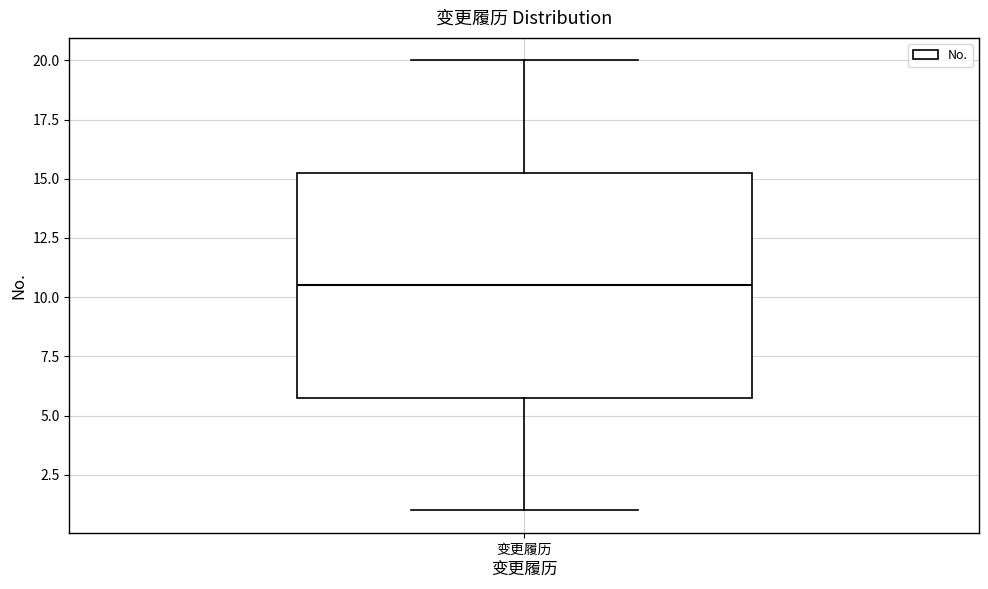

Read this box plot against the y-axis: the position of the median line, the range covered by the box, and the ends of both whiskers. The values are not printed on the chart, so give them approximately, as read against the axis.

median 10.5, box 6.0 to 15.5, whiskers 1.0 to 20.0